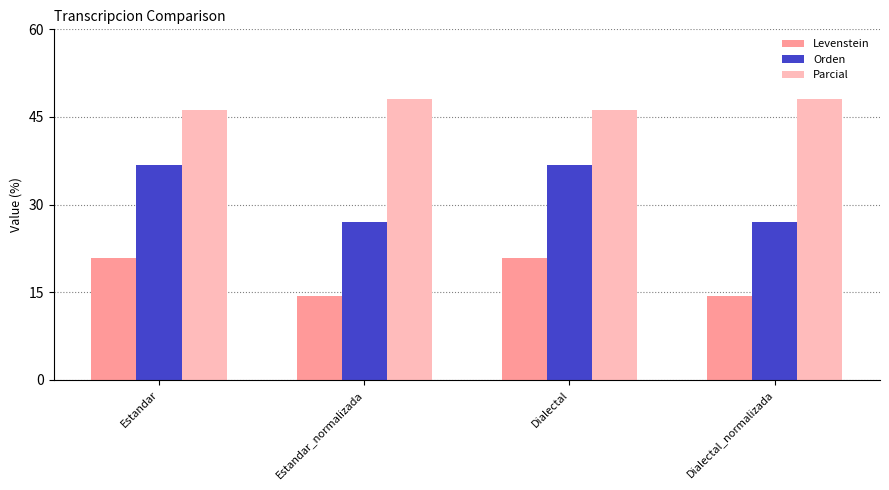

At Dialectal_normalizada, list the series in order from smallest to largest.

Levenstein, Orden, Parcial